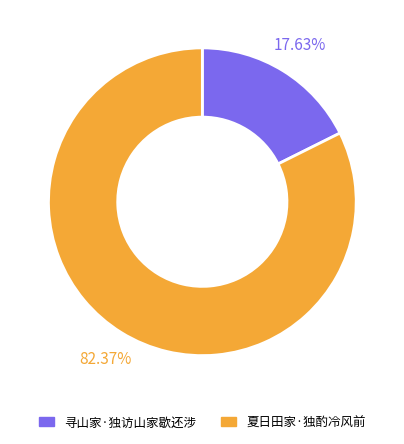

Which category has the biggest portion of the pie?

夏日田家·独酌冷风前